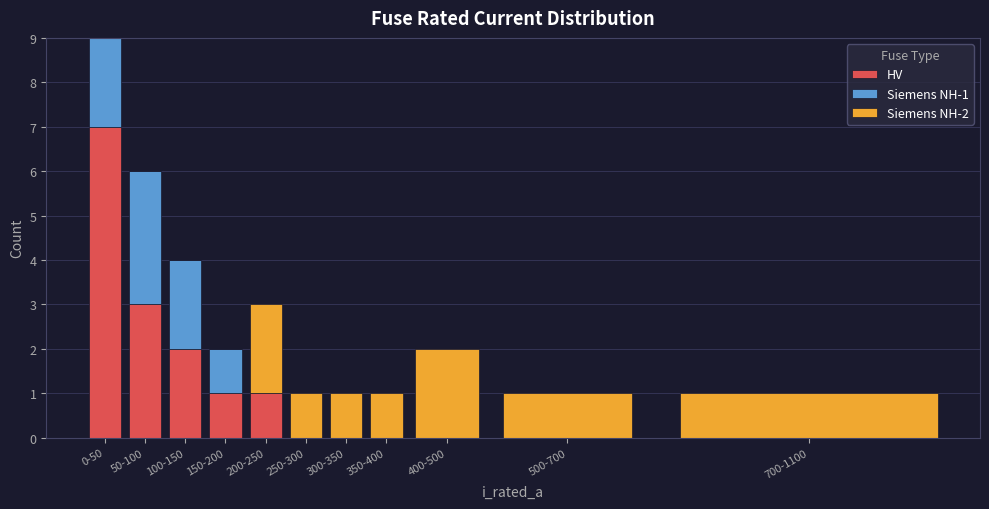

What is the sum of the HV values at 500-700 and 50-100?

3